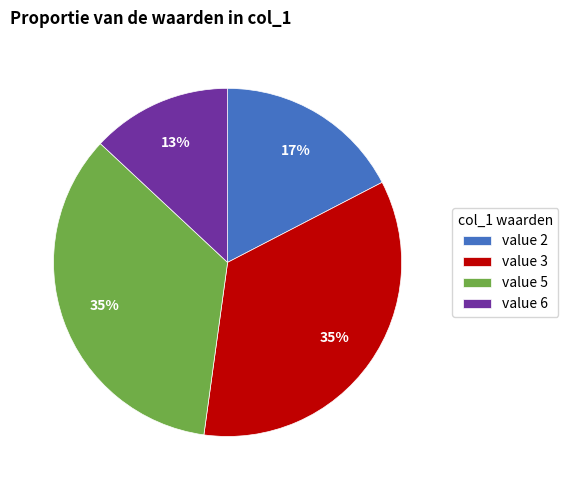

To the nearest percent, what is the average slice percentage?

25%